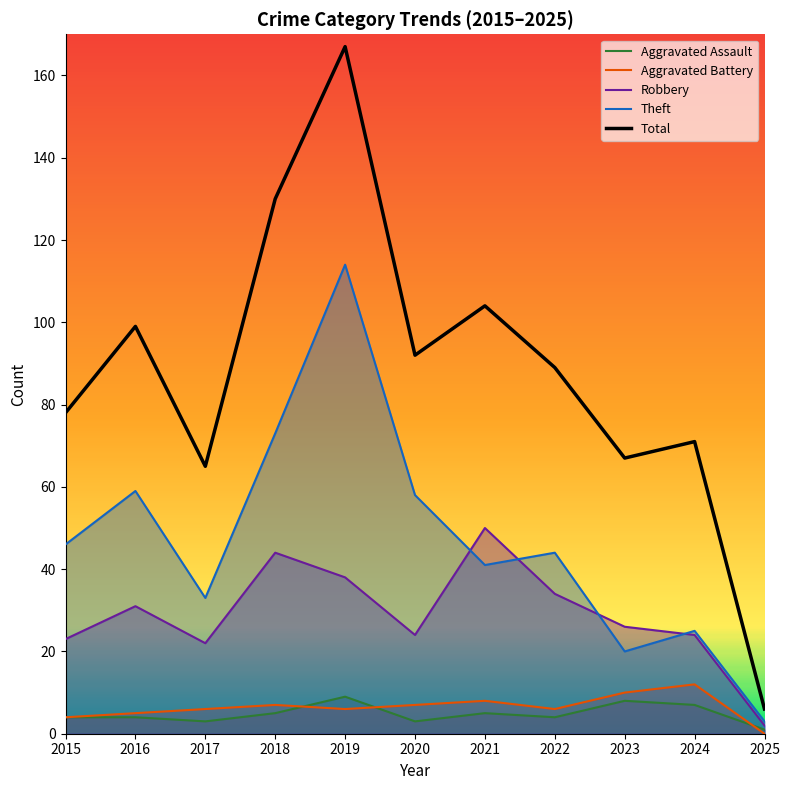

Where is the first local maximum for Robbery?

2016